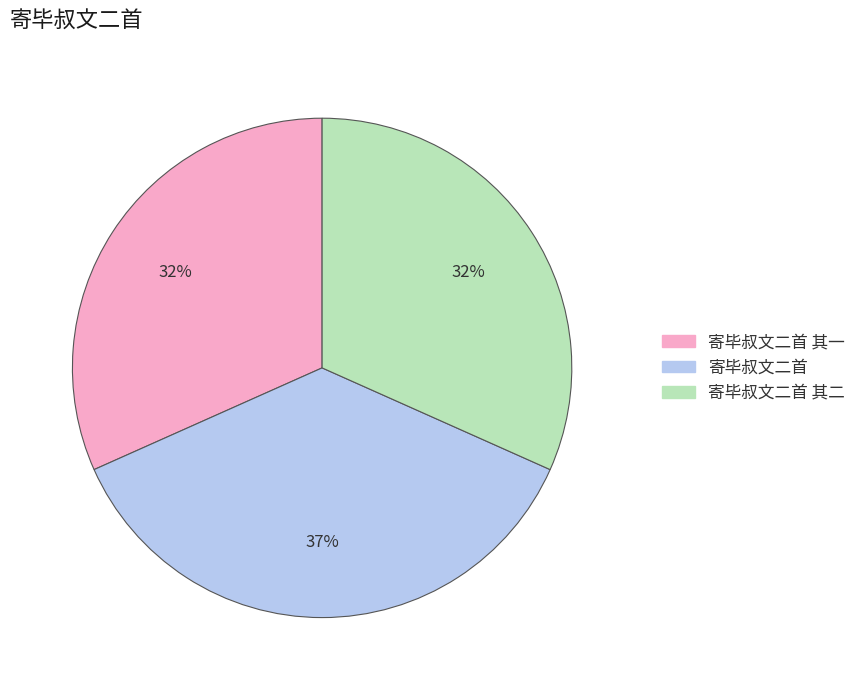

What percentage is the 寄毕叔文二首 slice, to the nearest percent?

37%